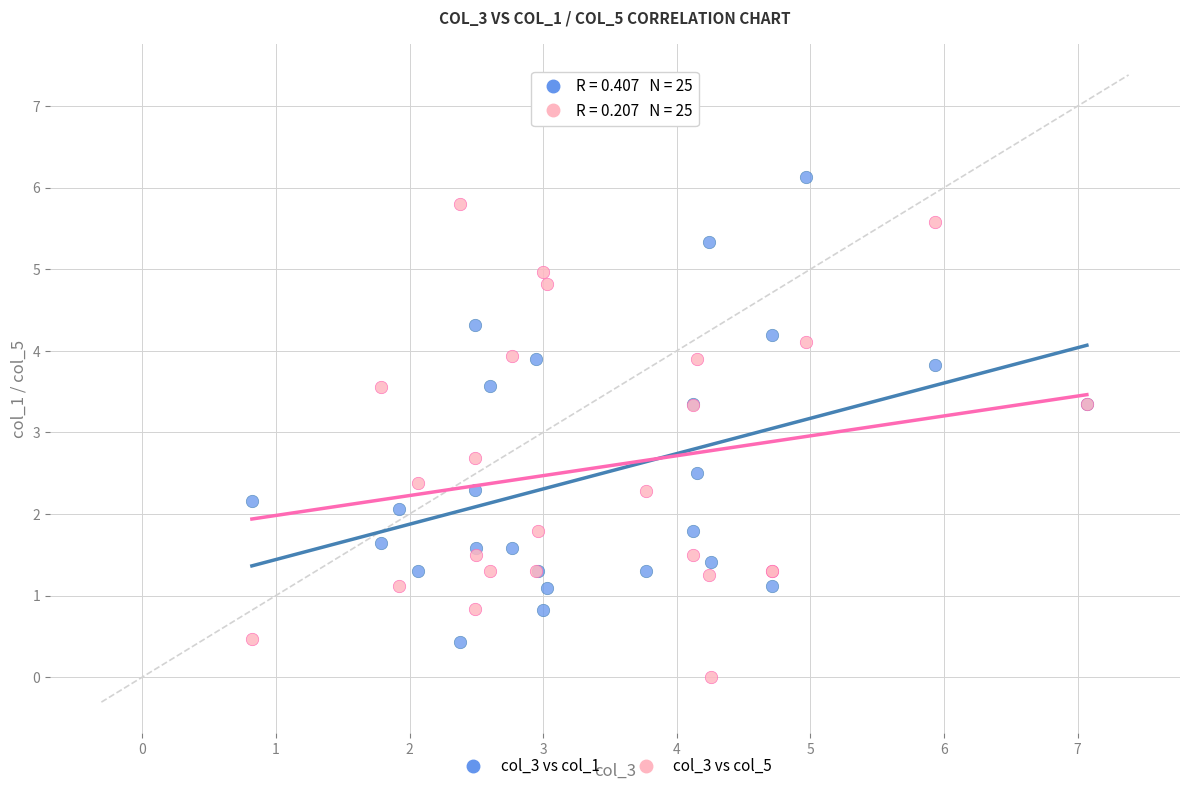

What is the X range (max minus min) for the scatter plot?

6.2